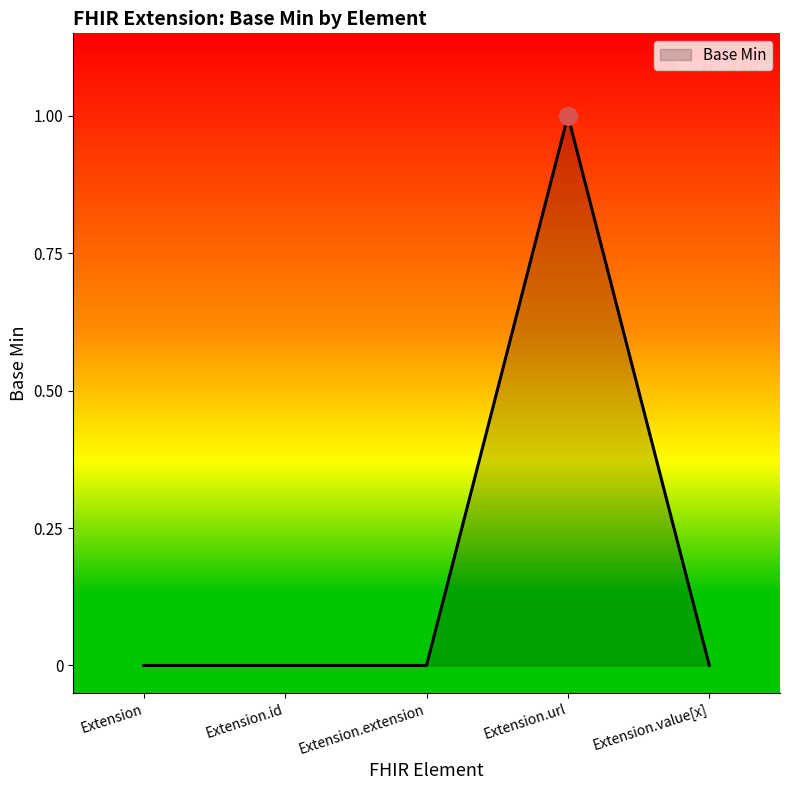

What is the change in value from Extension.url to Extension.value[x]?

-1